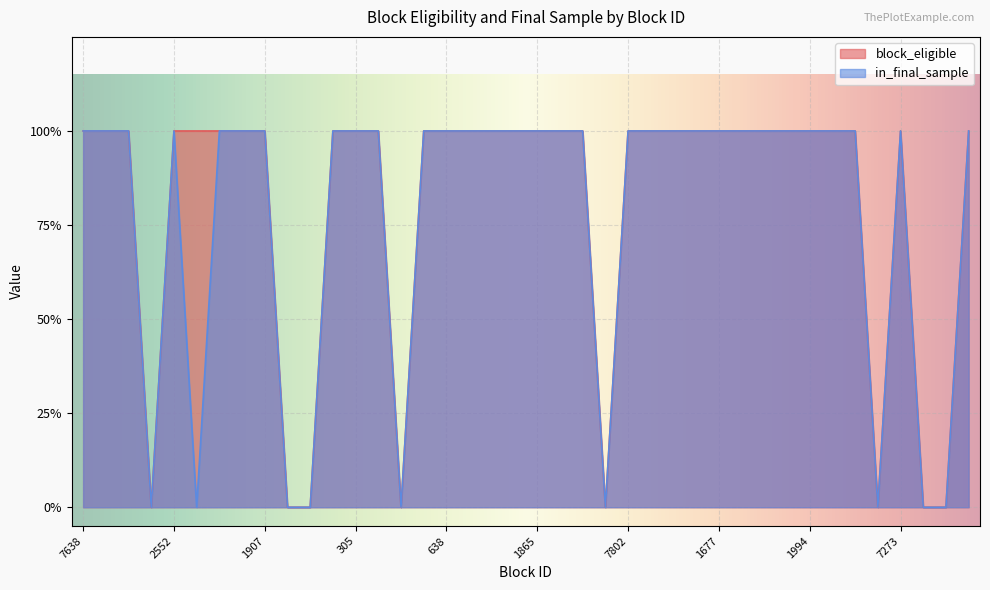

Which has a higher value, 6654 or 7000?

6654